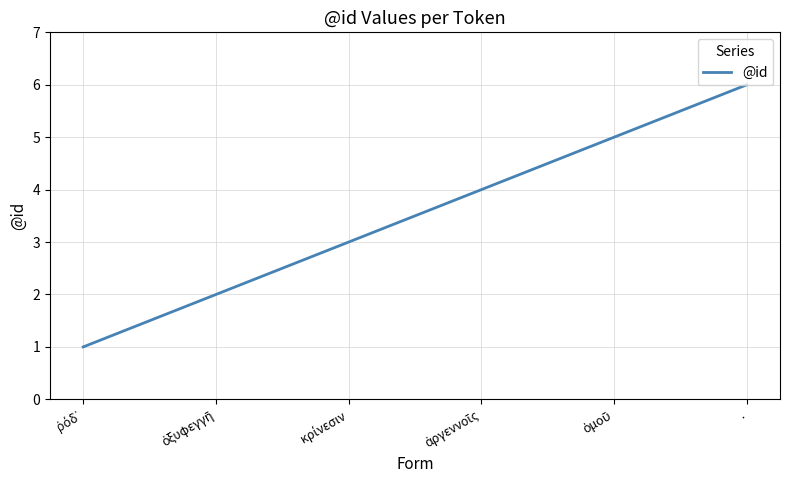

What is the approximate value at .?

6